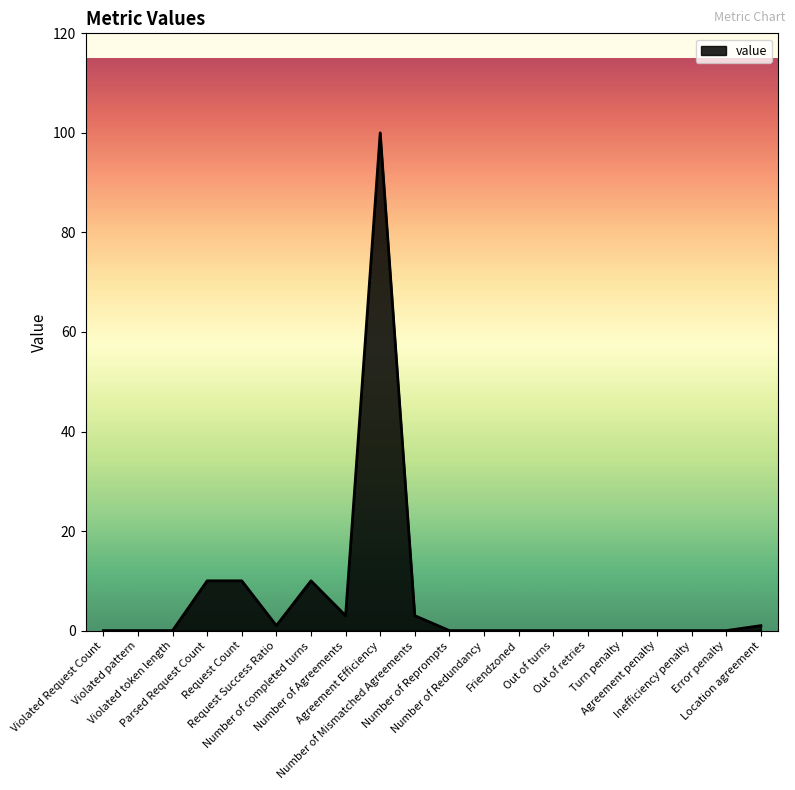

True or false: the data shows 53 at Violated pattern.

False